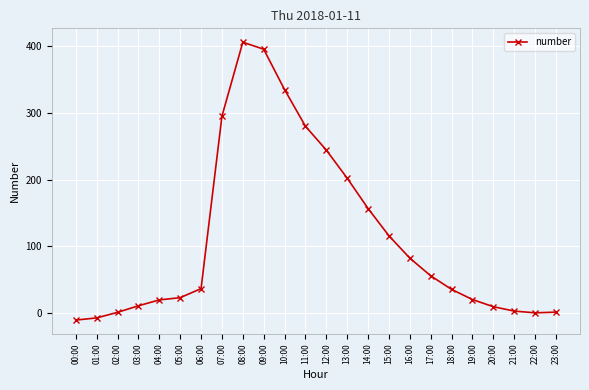

What is the greatest value displayed?

406.1